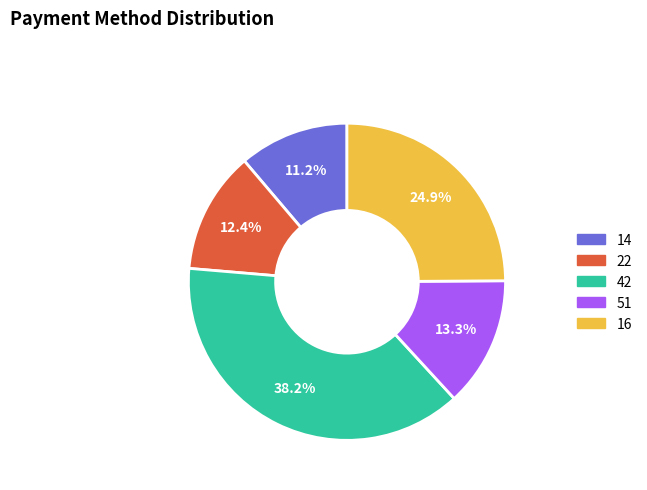

Between 51 and 14, which is larger?

51